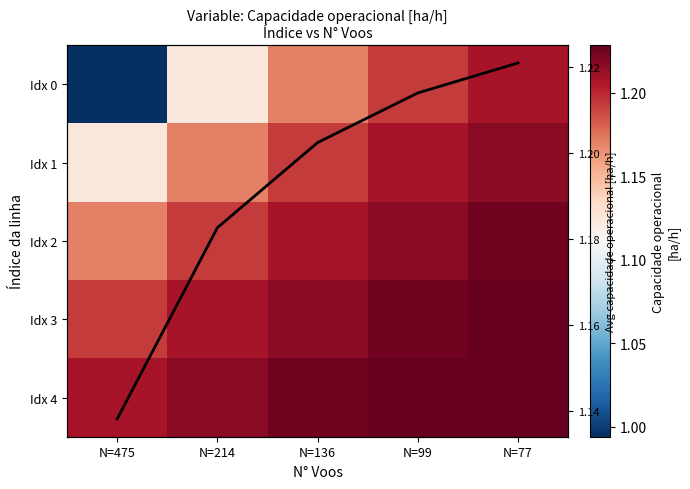

Rank the series at N=99 from lowest to highest value.

Idx 0, Idx 1, Col mean, Idx 2, Idx 3, Idx 4